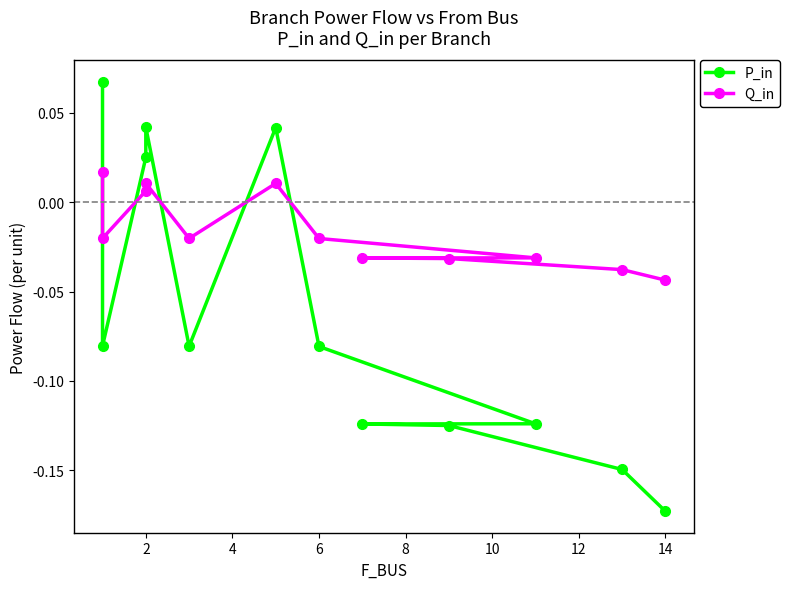

Does the chart have visible grid lines?

No